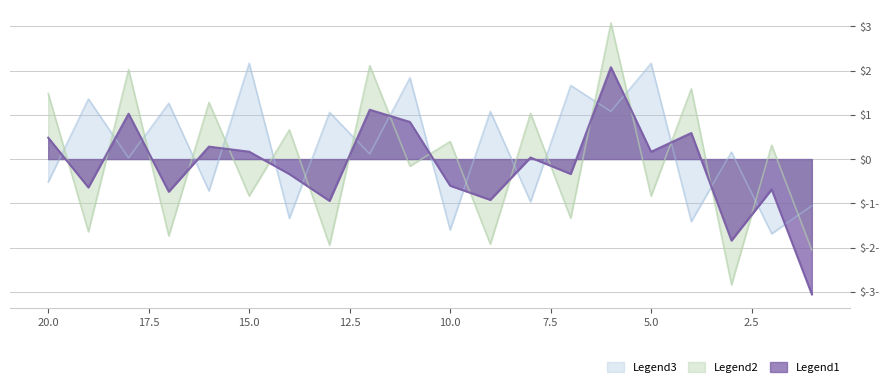

In Legend1, how many points are higher than both neighbors (excluding endpoints)?

7